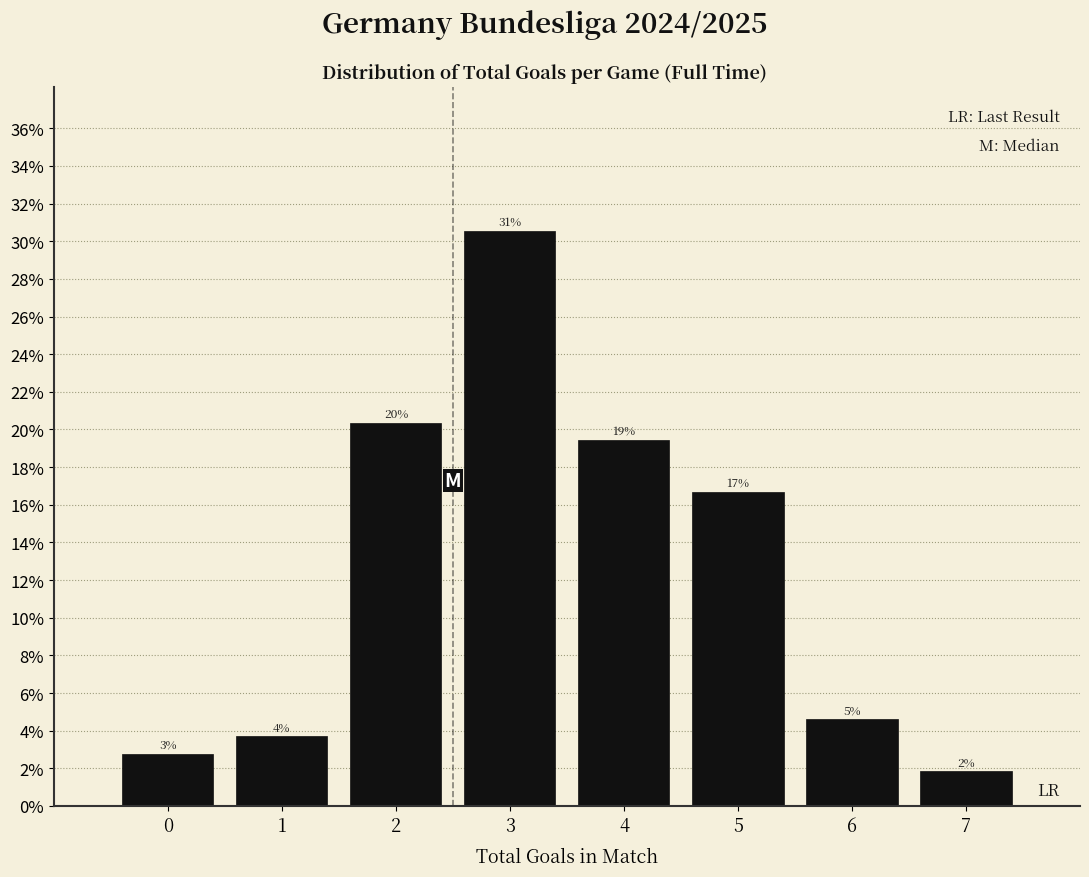

Are the bars horizontal?

No